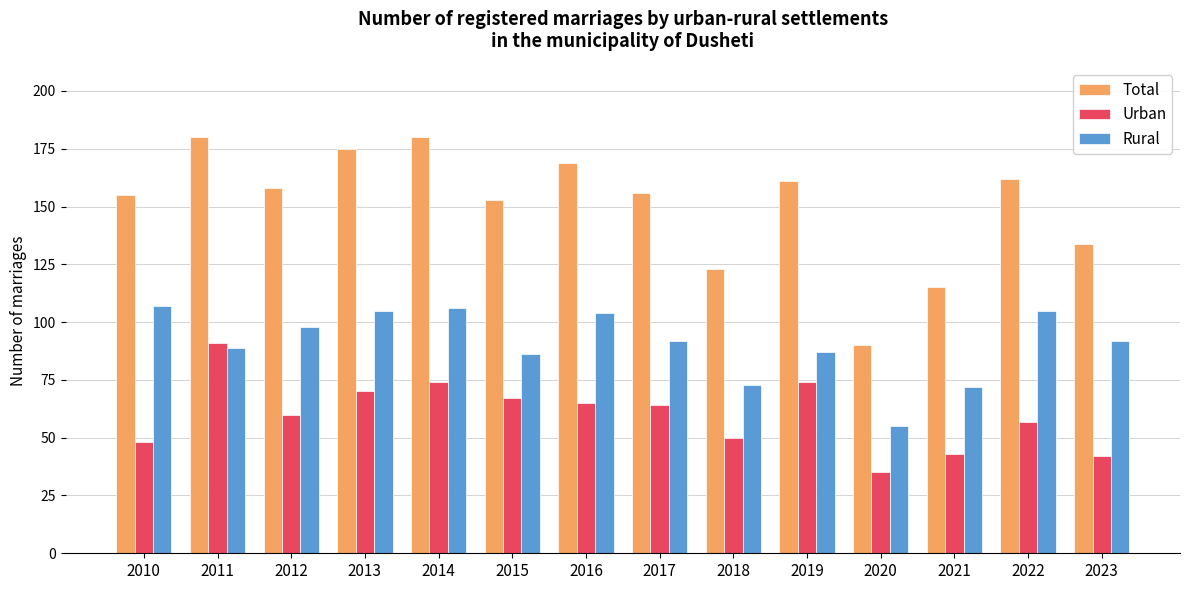

What is the spread (max minus min) of values at 2015?

86